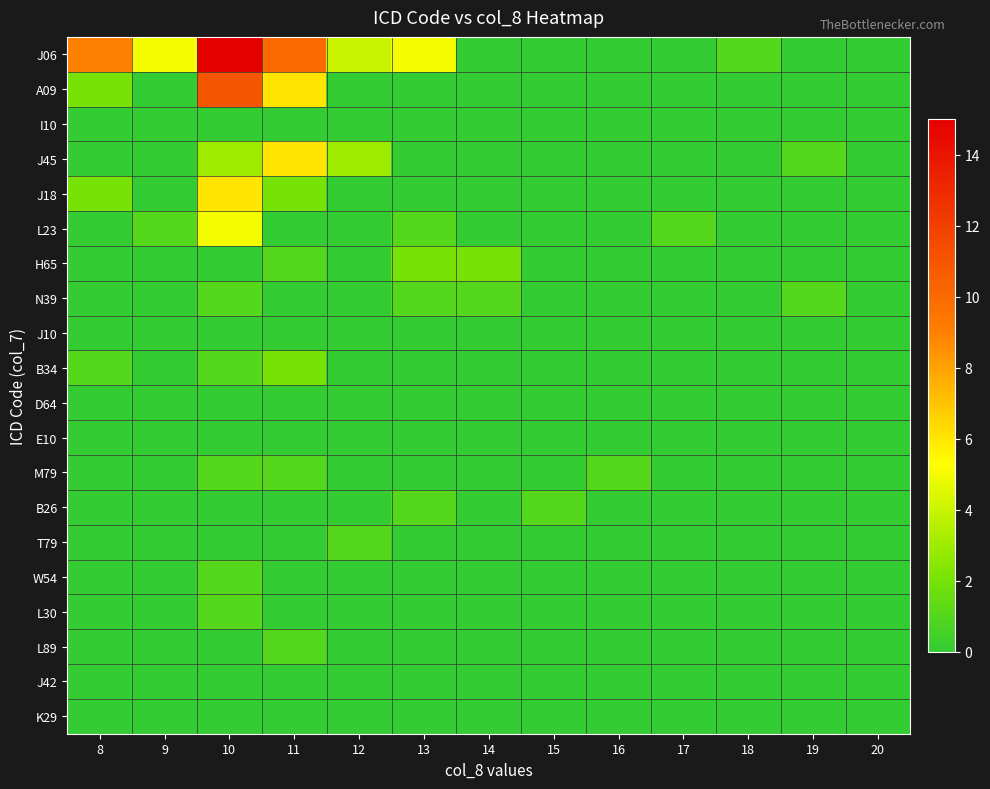

Rank the series by their maximum value, from highest to lowest.

J06, A09, J45, J18, L23, H65, B34, N39, M79, B26, T79, W54, L30, L89, I10, J10, D64, E10, J42, K29